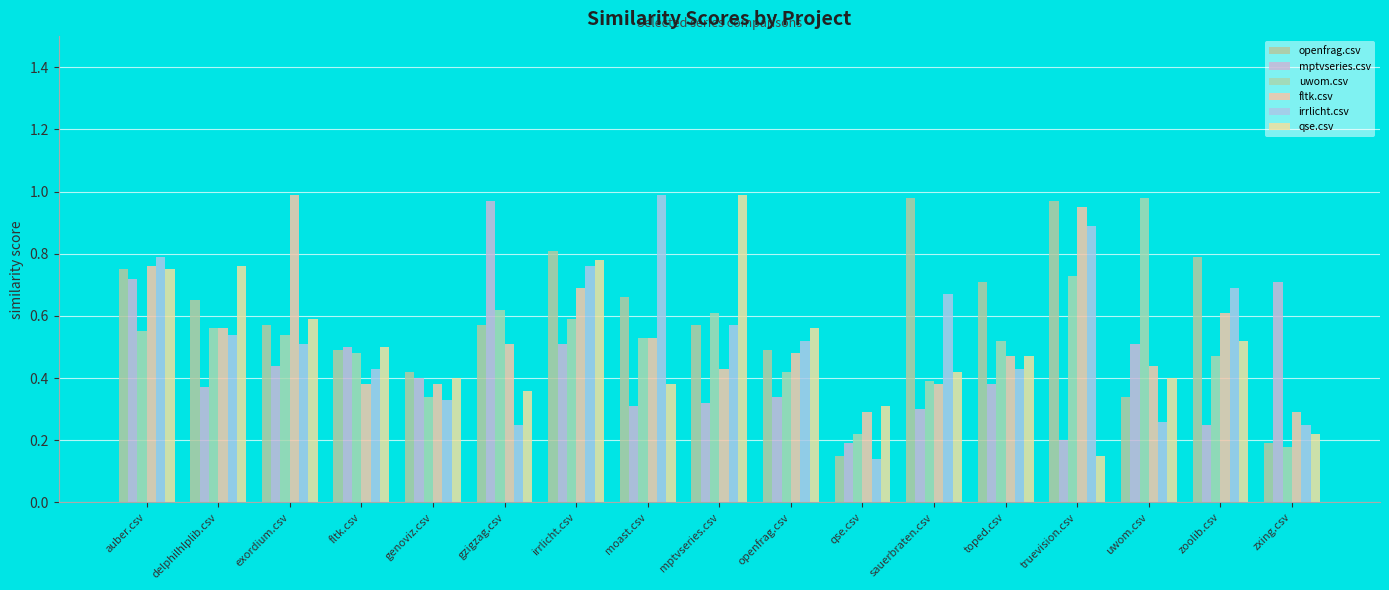

What is the value of the qse.csv bar at the 17th from the left?

0.2